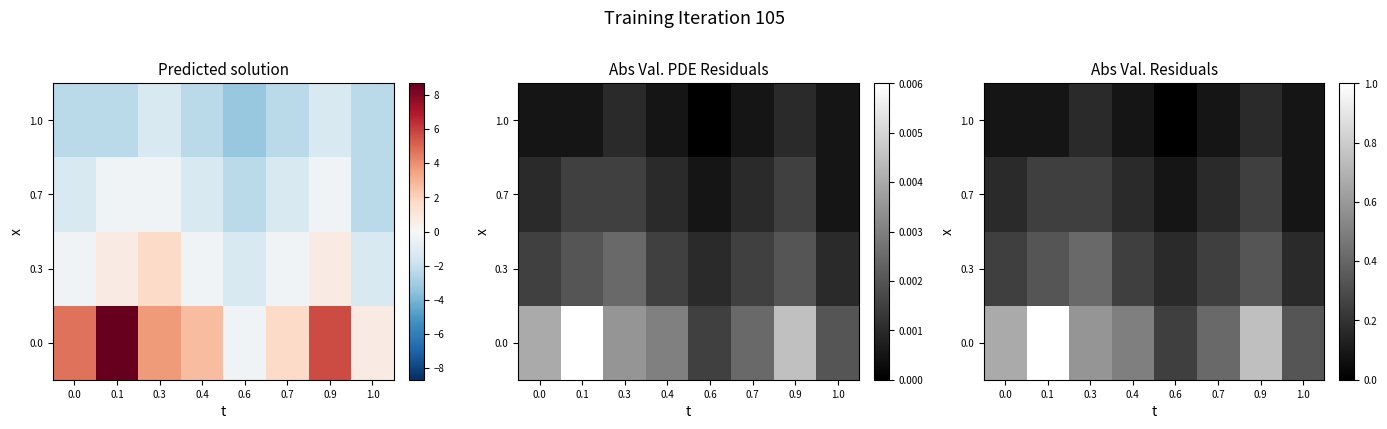

What is the maximum value shown in the chart?

1.0